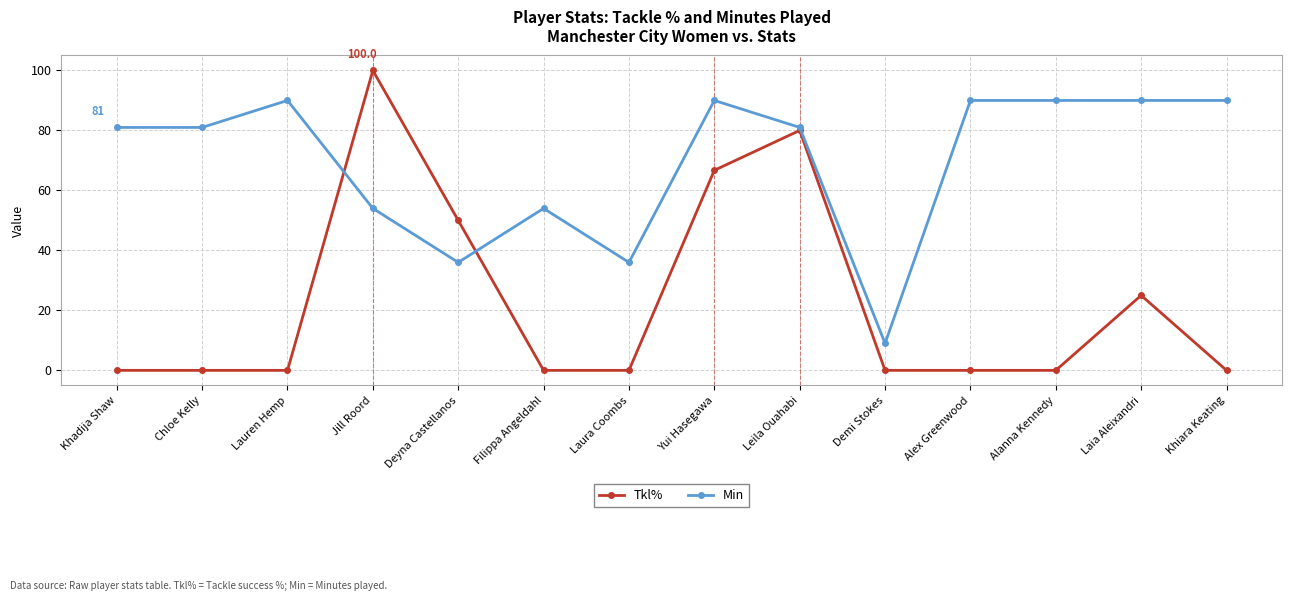

True or false: Tkl% has more than 1 interior local peaks.

True